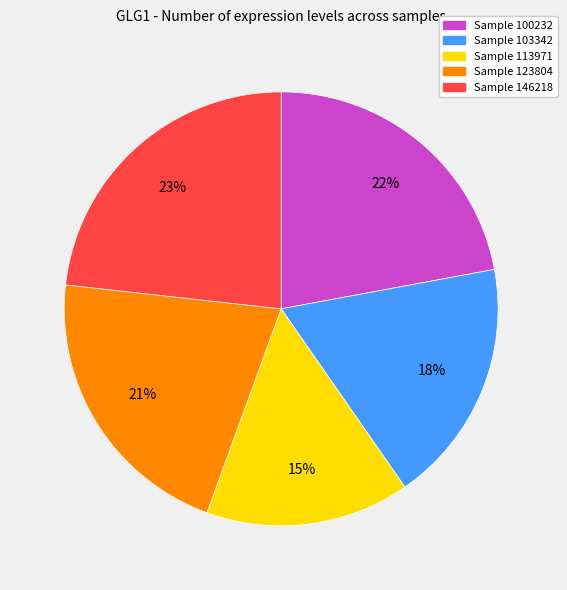

To the nearest percent, what is the difference between the largest and smallest slice percentages?

8%